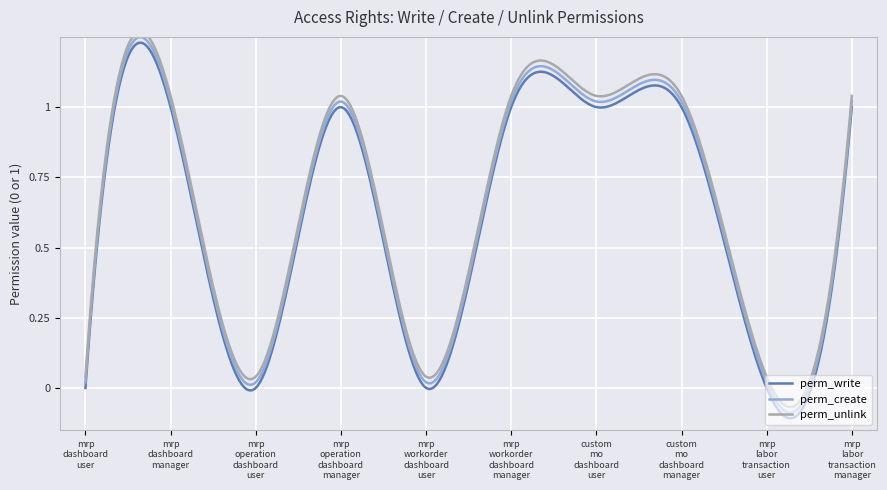

Which series has the widest spread of values?

perm_write